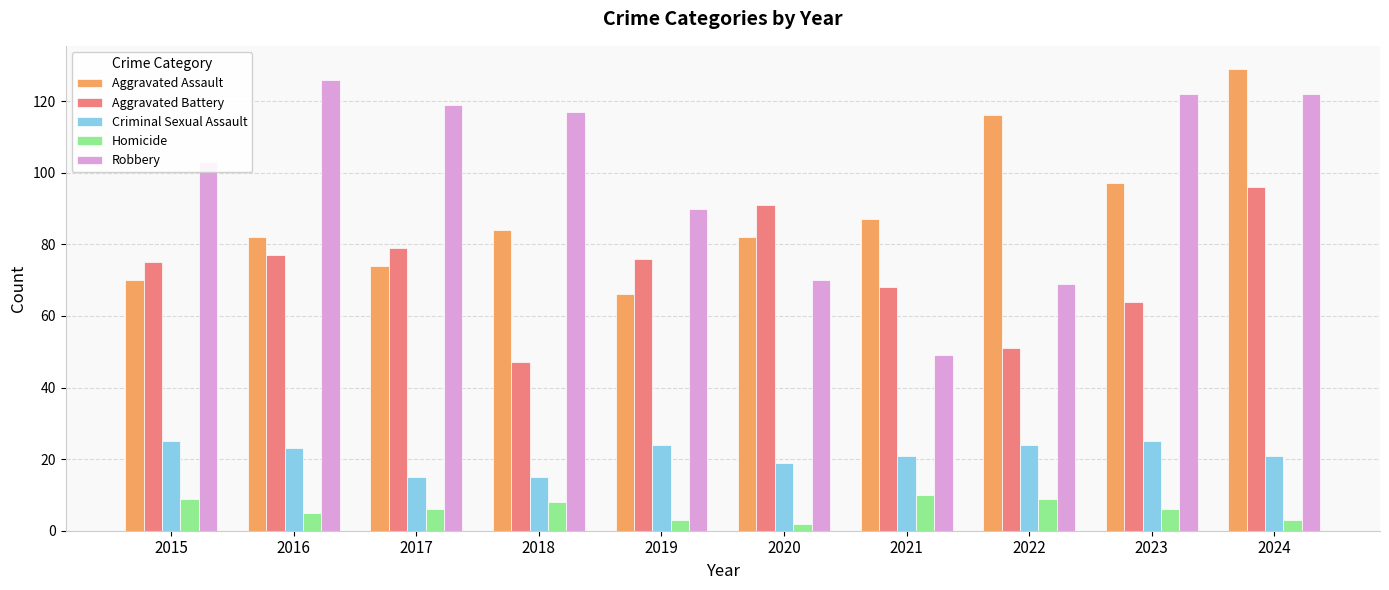

The value of Criminal Sexual Assault at 2015 is 25. True or false?

True